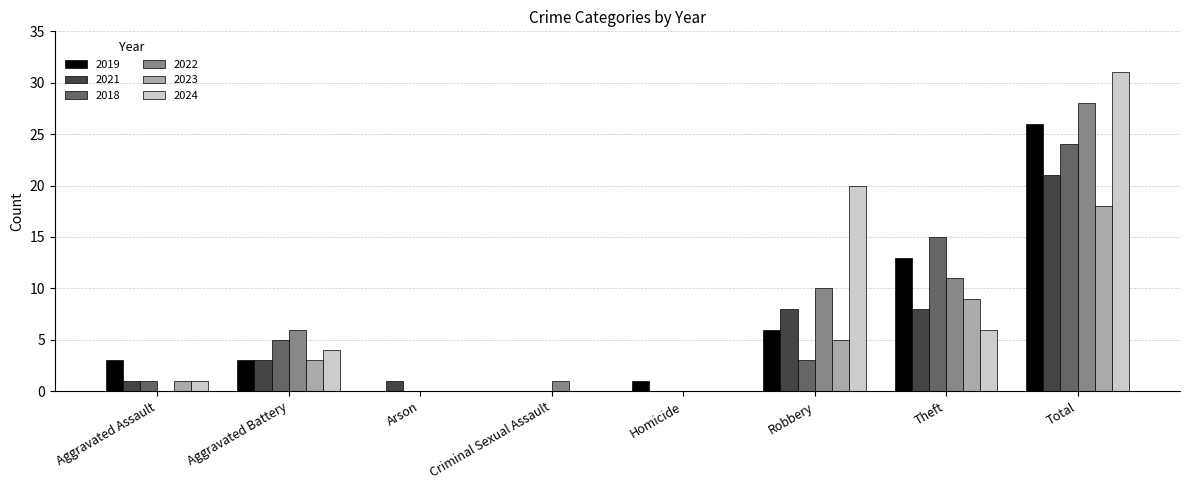

At which category is the sum across all series the highest?

Total